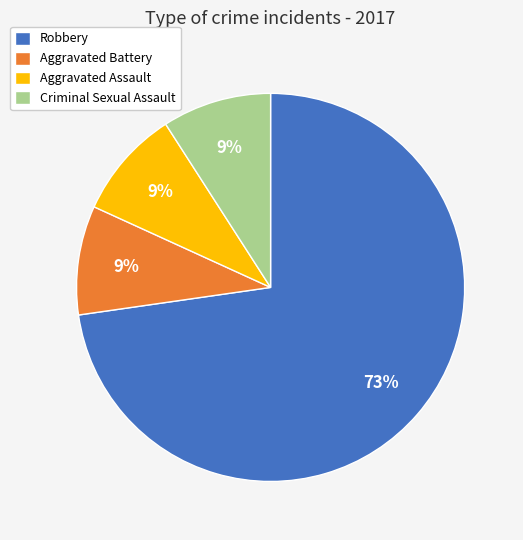

Is there a majority slice in this chart?

Yes